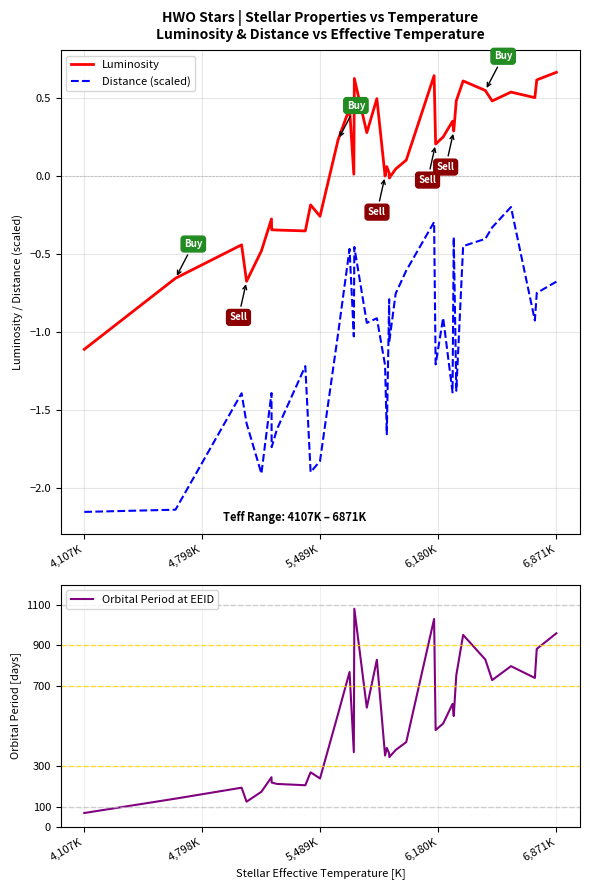

What is the average value of the Distance (scaled) series?

-1.1